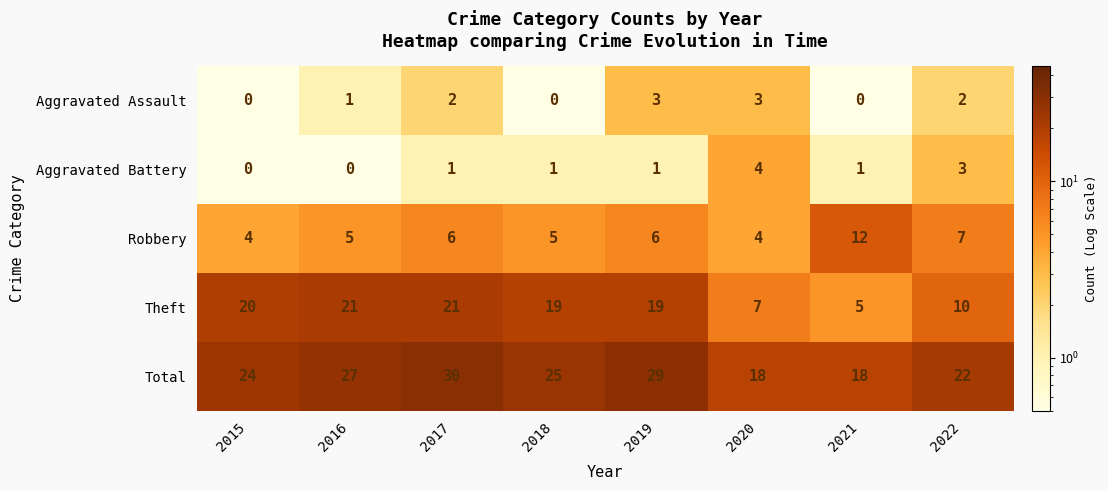

At how many categories does at least one series exceed 11?

8